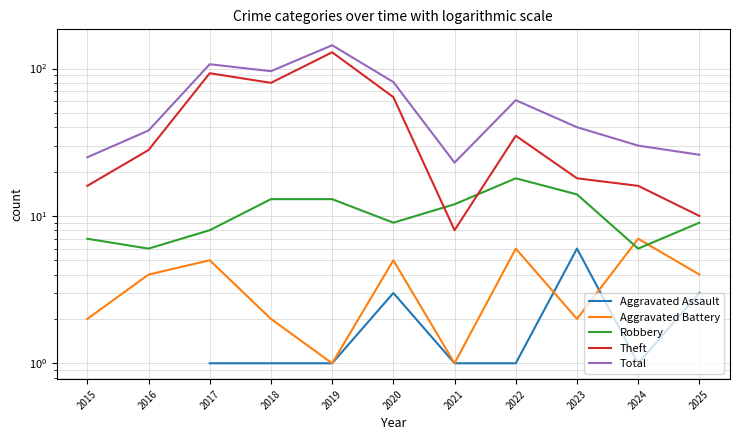

Is this an area chart (filled region under the line)?

No